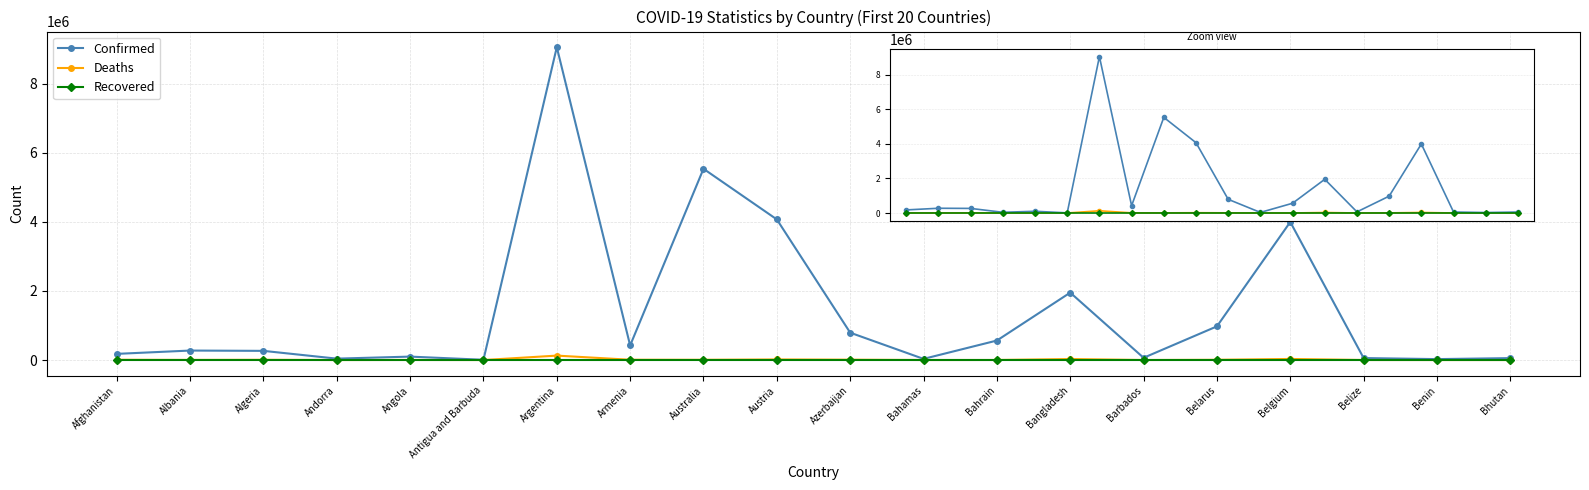

What position from the right is Algeria?

18